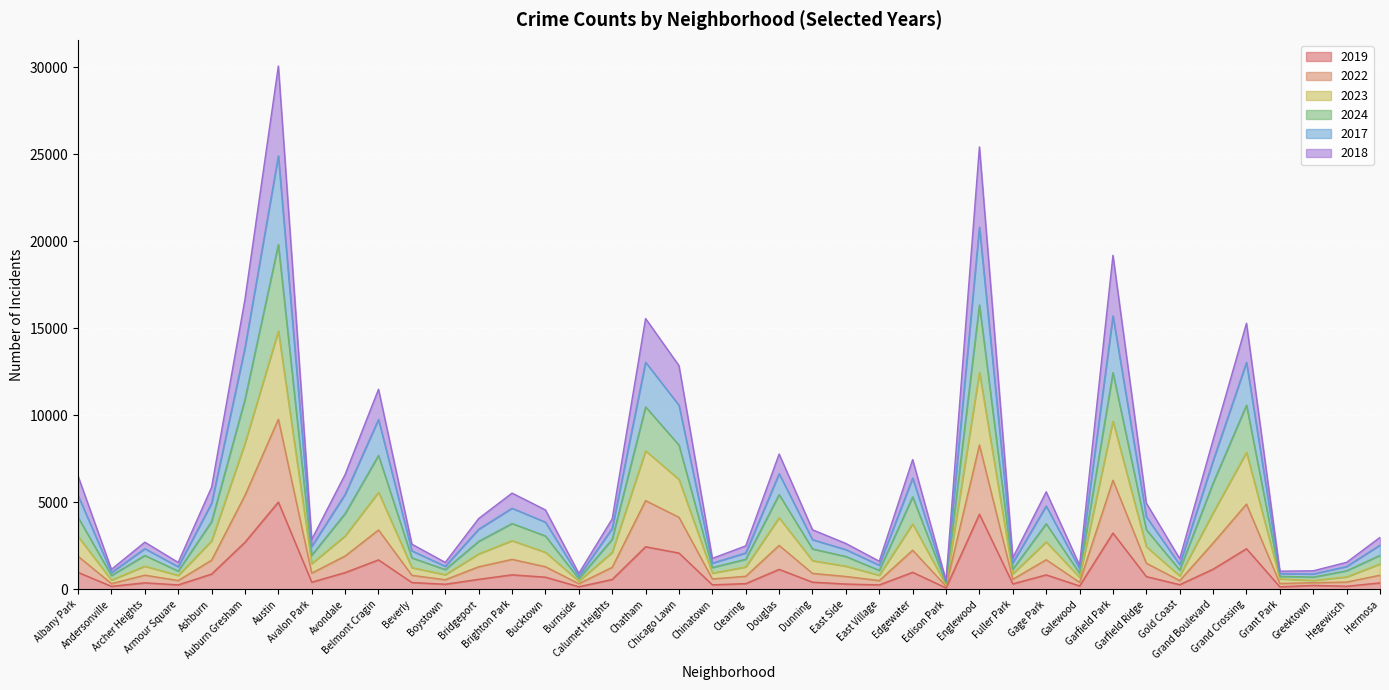

How many interior local valleys does the 2018 series have?

12